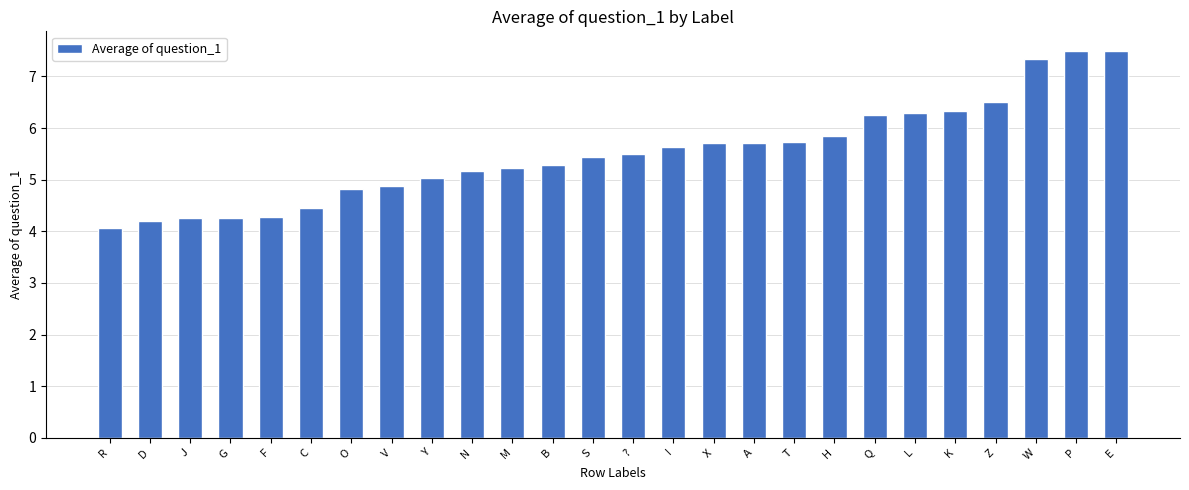

How many bars are there in total?

26